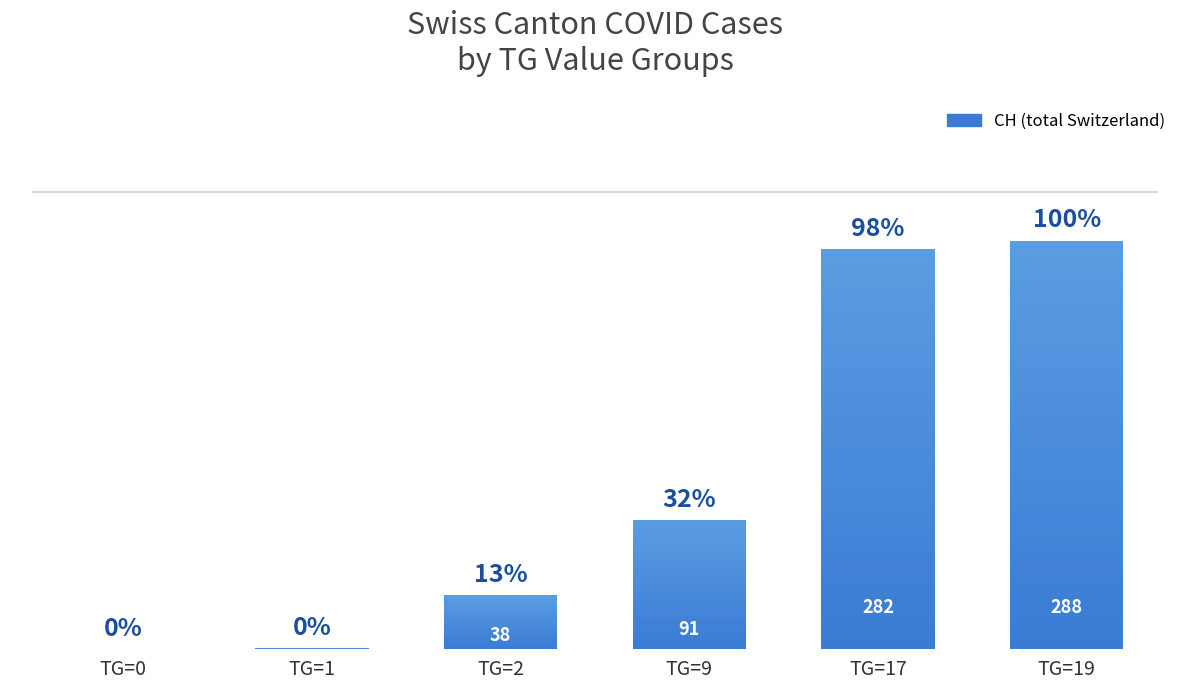

Where is the data nearest to the value 144?

TG=9